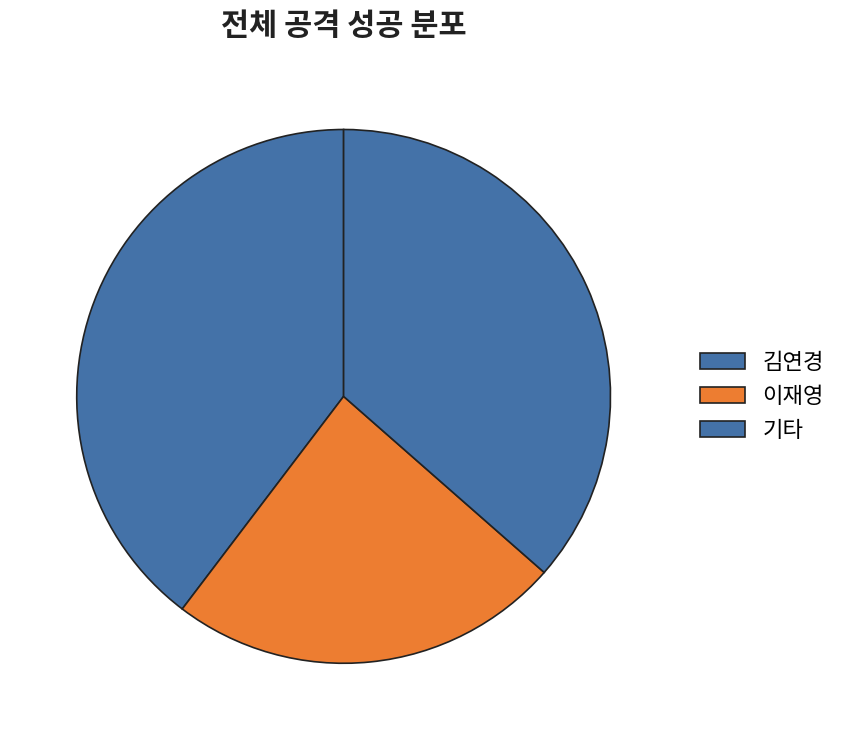

What is the smallest slice in the pie chart?

이재영